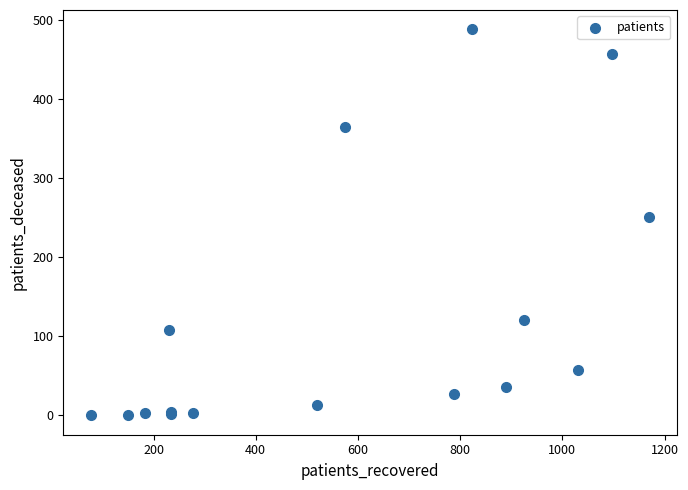

What Y value in the scatter plot is closest to 244?

251